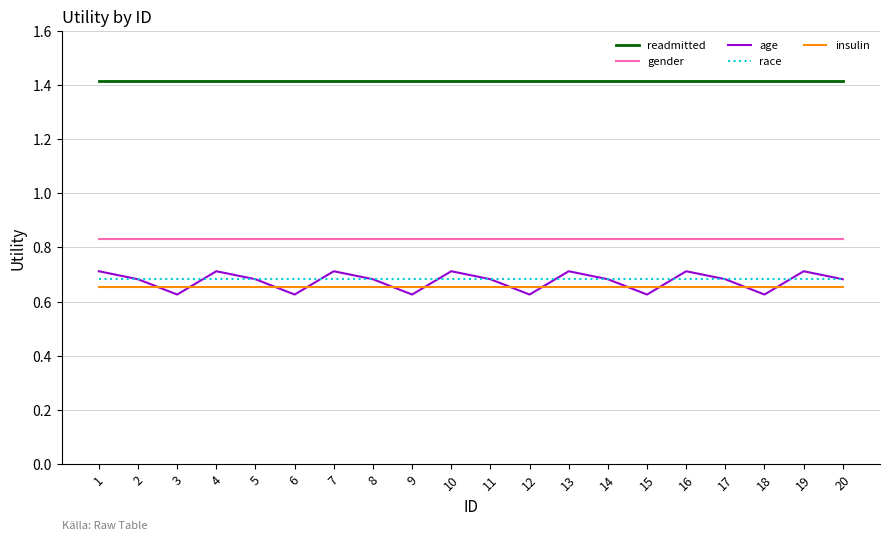

How many lines are shown in the chart?

5